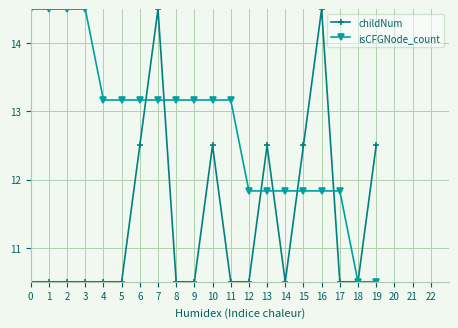

Which series has the largest total across all categories?

isCFGNode_count